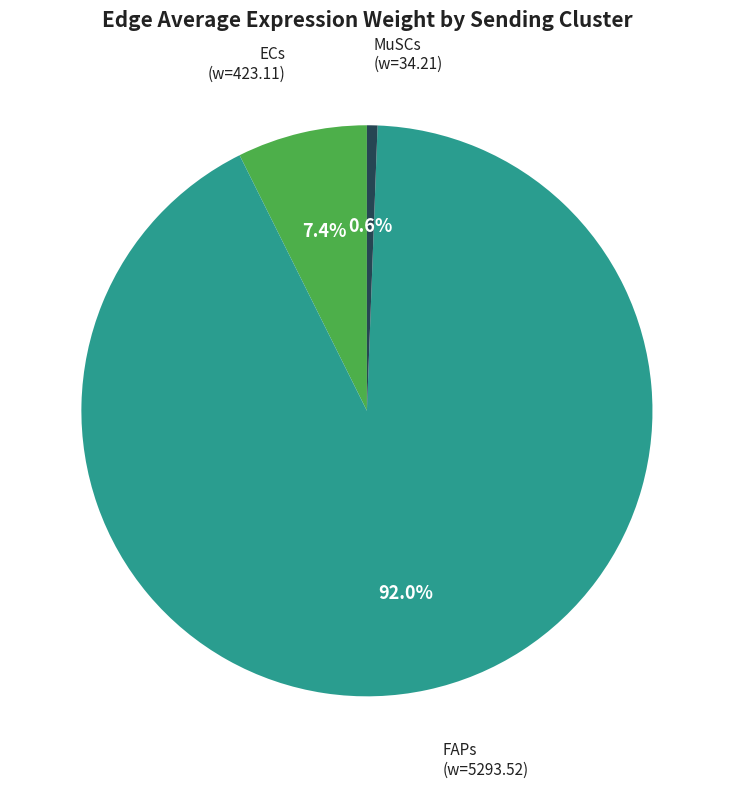

Rank the categories by value from lowest to highest.

MuSCs, ECs, FAPs